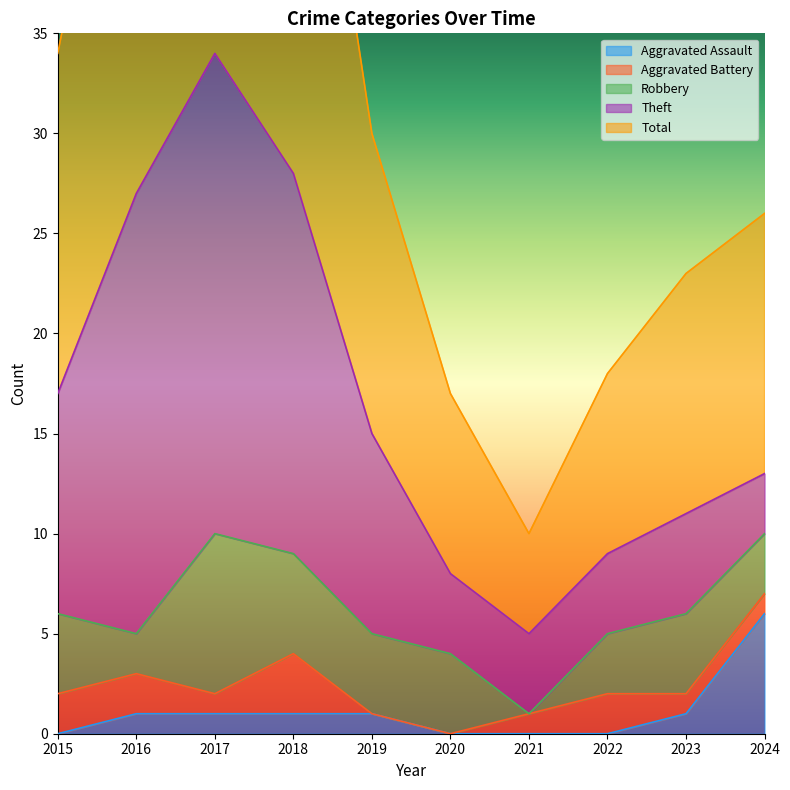

The Aggravated Assault series shows 2 at 2015. True or false?

False